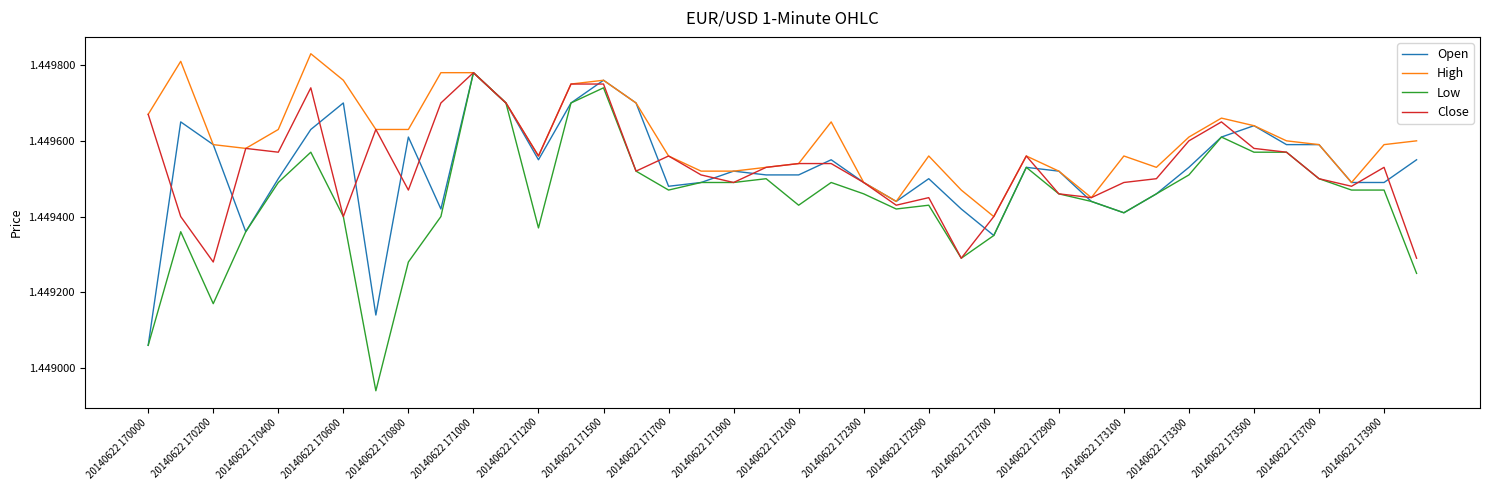

Which series has the largest total across all categories?

High